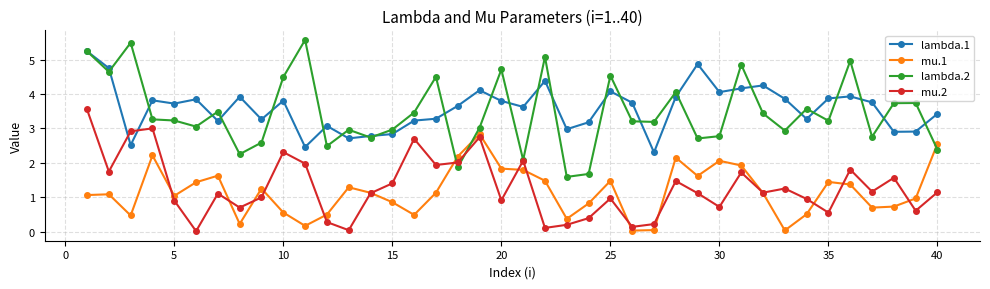

True or false: lambda.2 has more than 1 interior local peaks.

True